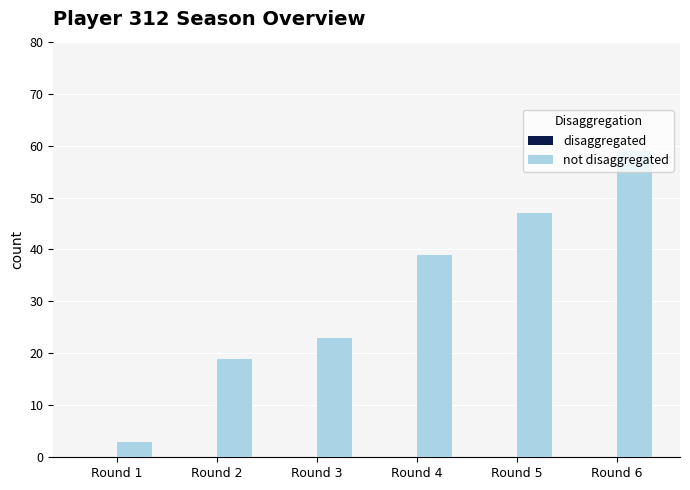

Rank the categories by value from lowest to highest.

Round 1, Round 2, Round 3, Round 4, Round 5, Round 6